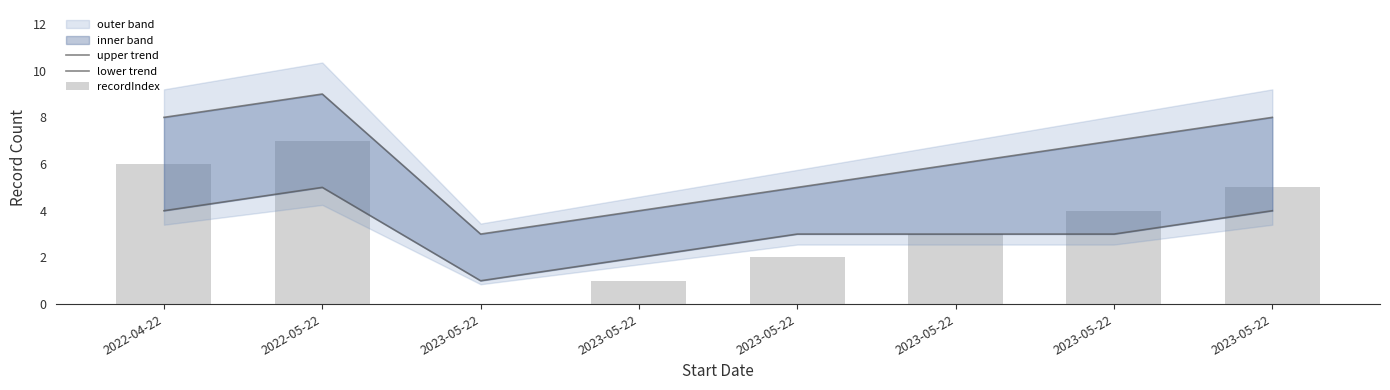

What is the difference between the maximum and second lowest values in the upper trend series?

5